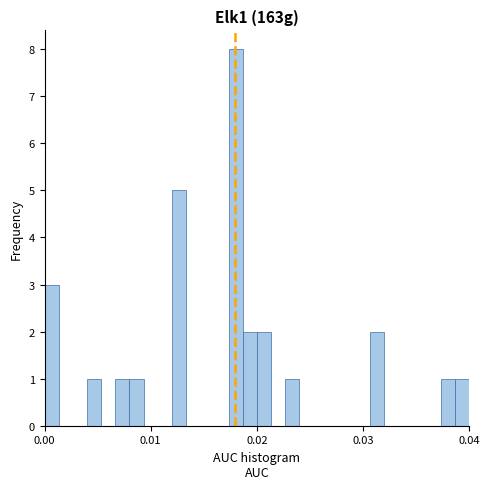

Read against the x-axis, roughly where is the centre of the tallest bar?

0.018